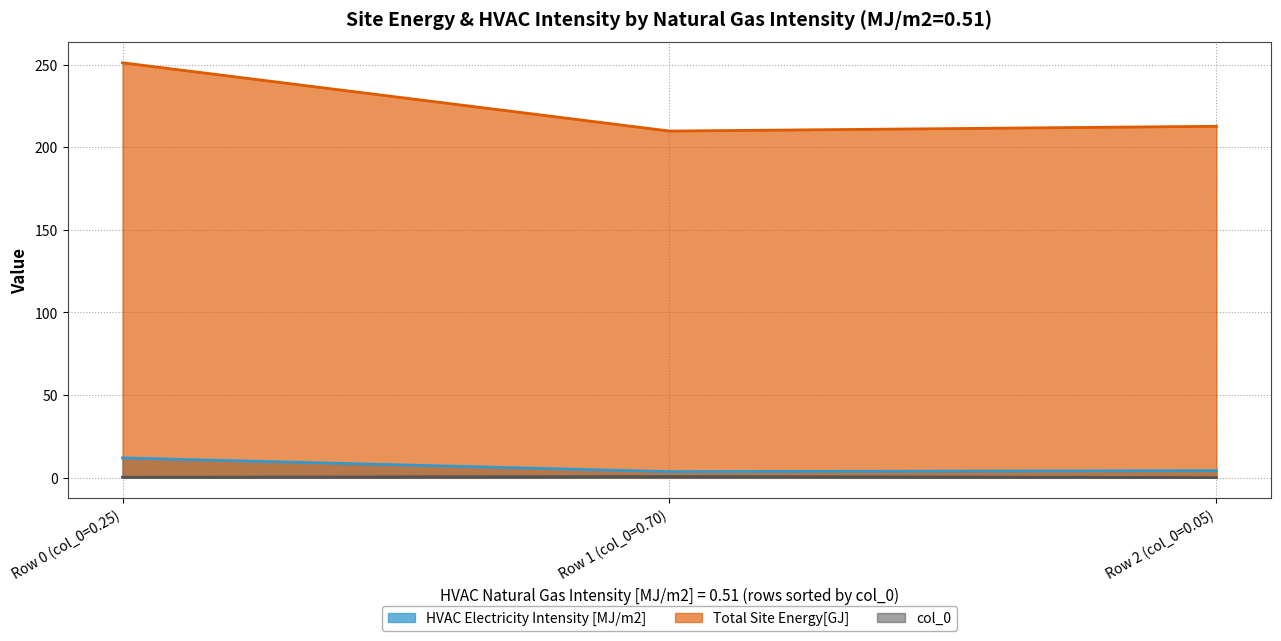

Which series changed the most between Row 0 (col_0=0.25) and Row 2 (col_0=0.05)?

Total Site Energy[GJ]